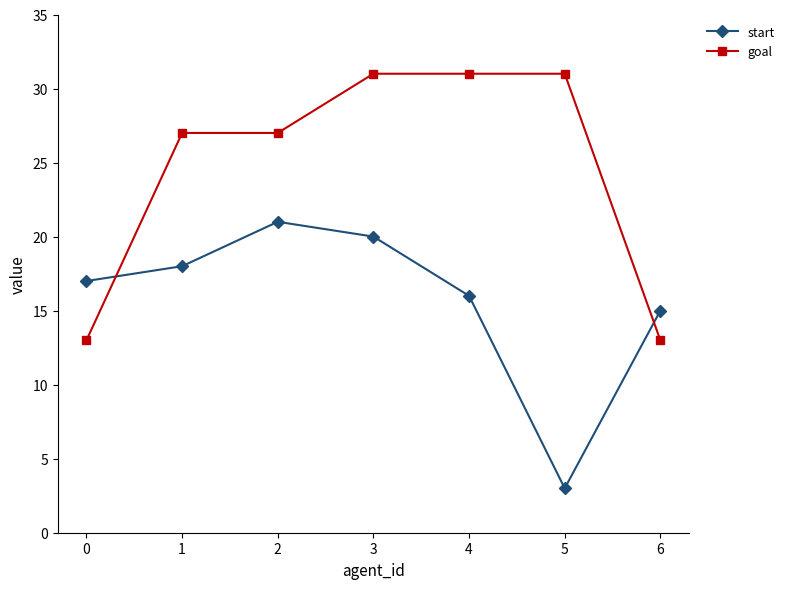

Between which two adjacent categories do start and goal first intersect?

0 and 1